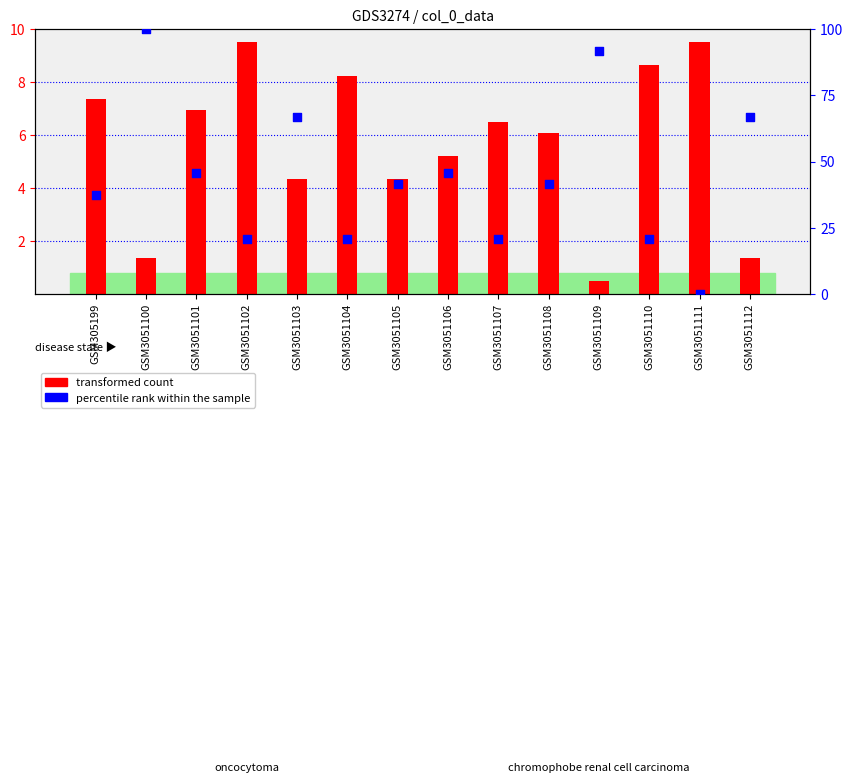

Which series has the largest Y range (max minus min)?

percentile rank within the sample